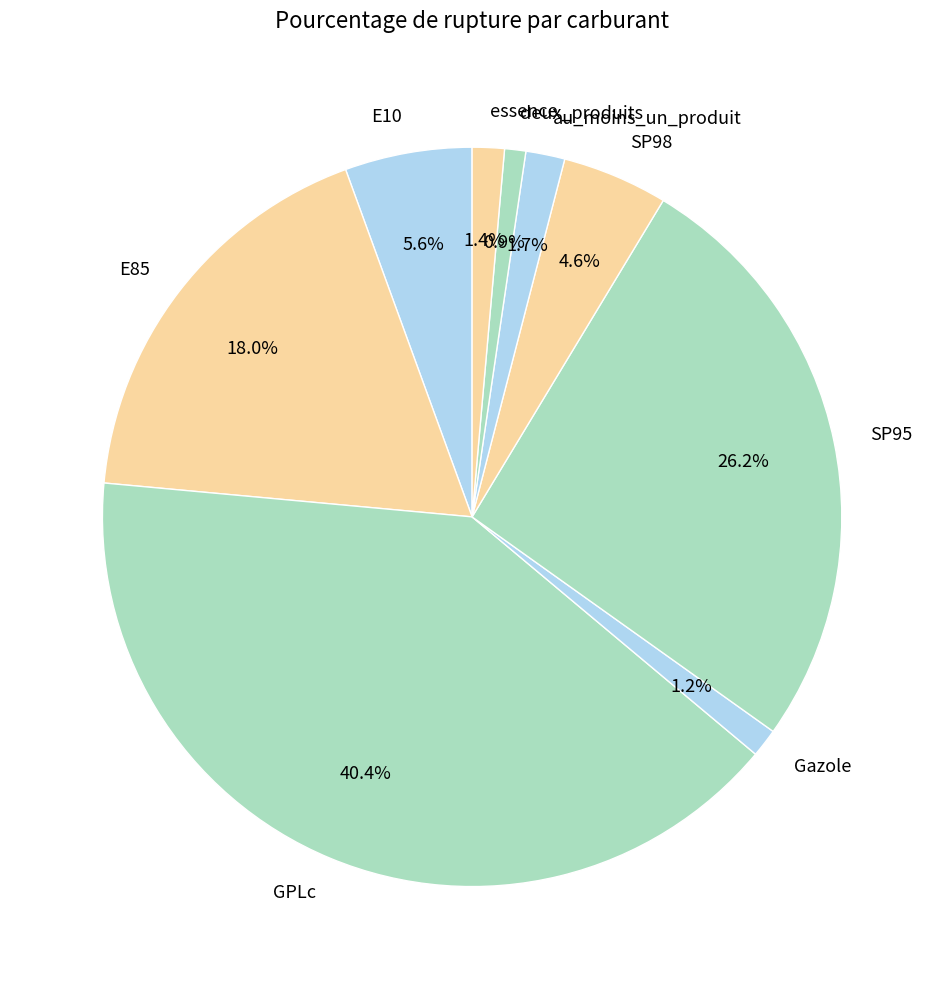

To the nearest percent, what is the combined percentage of essence and SP98?

6%